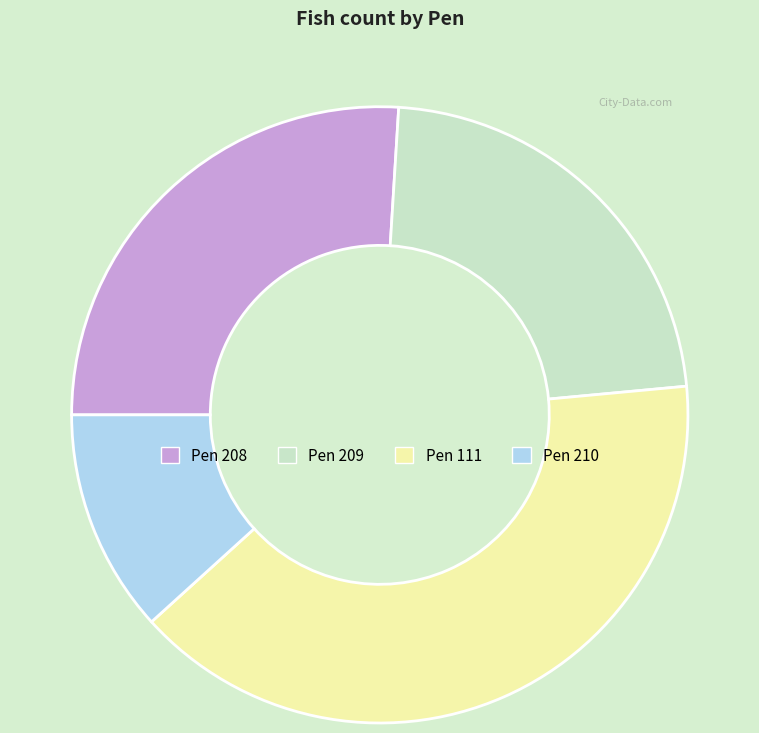

True or false: Pen 111 accounts for 40% of the total.

True